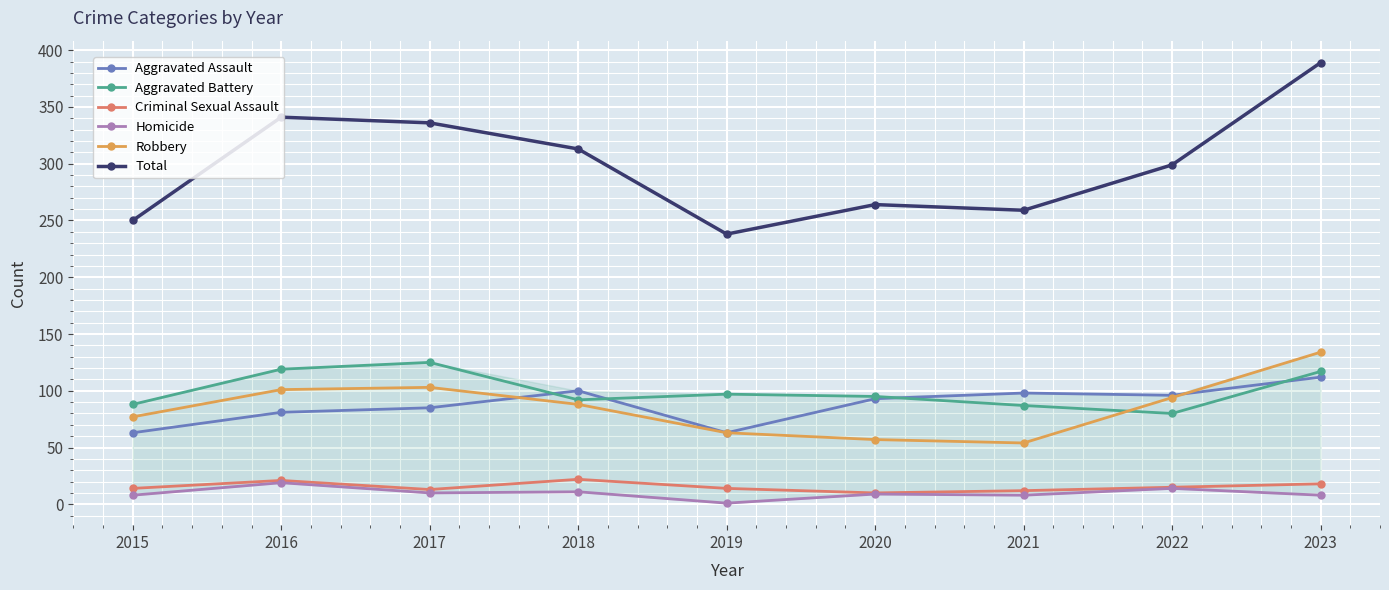

What are all the series names shown in the legend?

Aggravated Assault, Aggravated Battery, Criminal Sexual Assault, Homicide, Robbery, Total